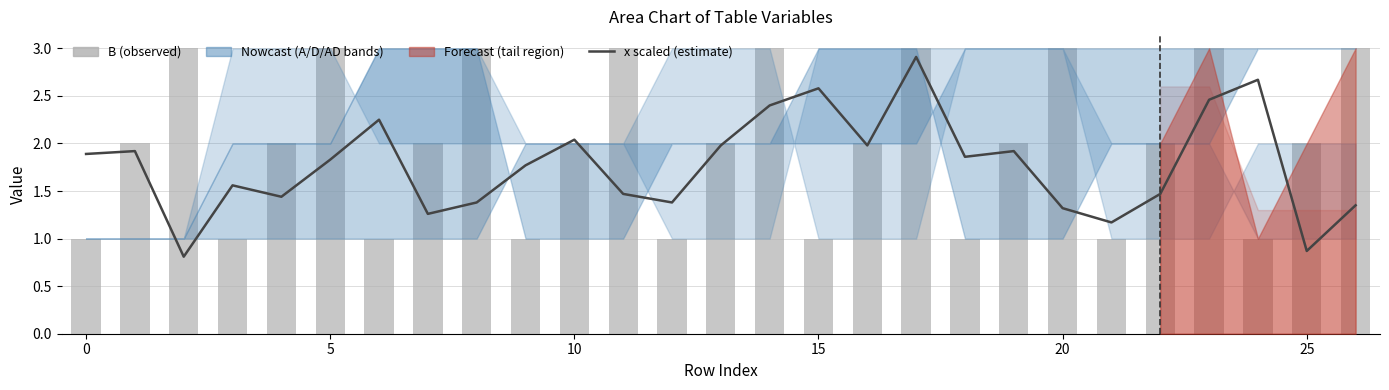

Which category has the highest value in the x (scaled) series?

17